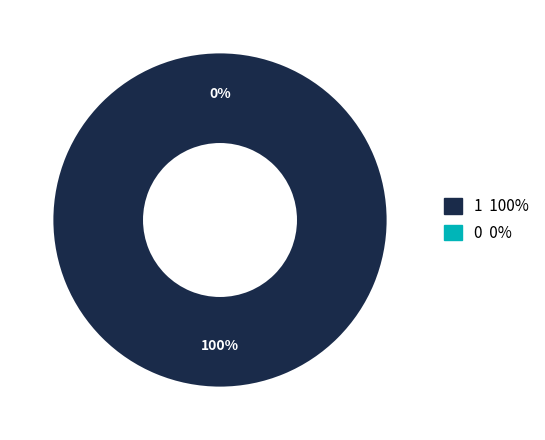

Is it true that 1 is 100% of the pie?

True